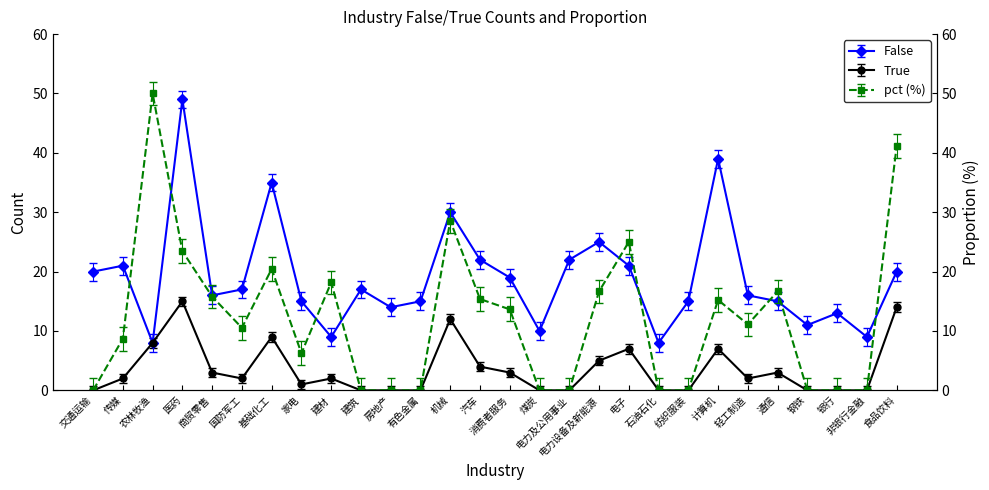

True or false: True has a value of 15.0 at 医药.

True